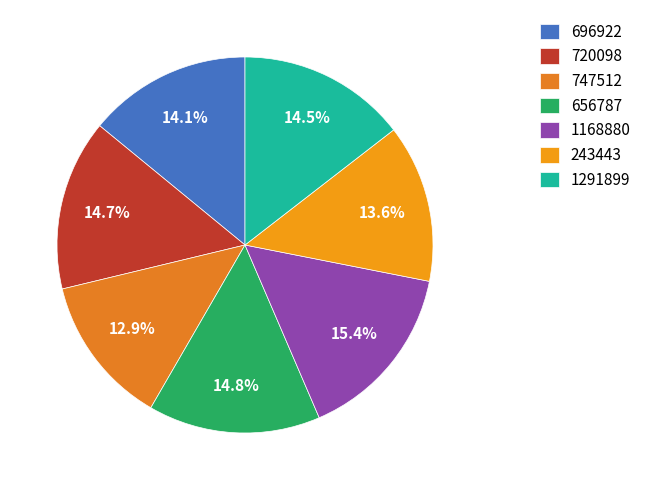

The 656787 slice represents 15% of the pie. True or false?

True